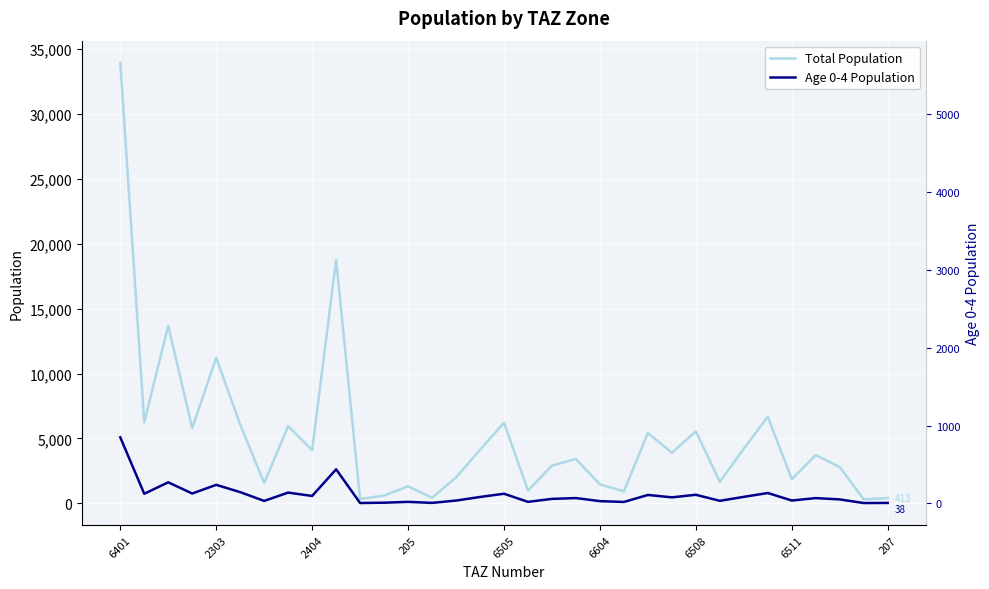

What is the average value of the Total Population series?

5112.0